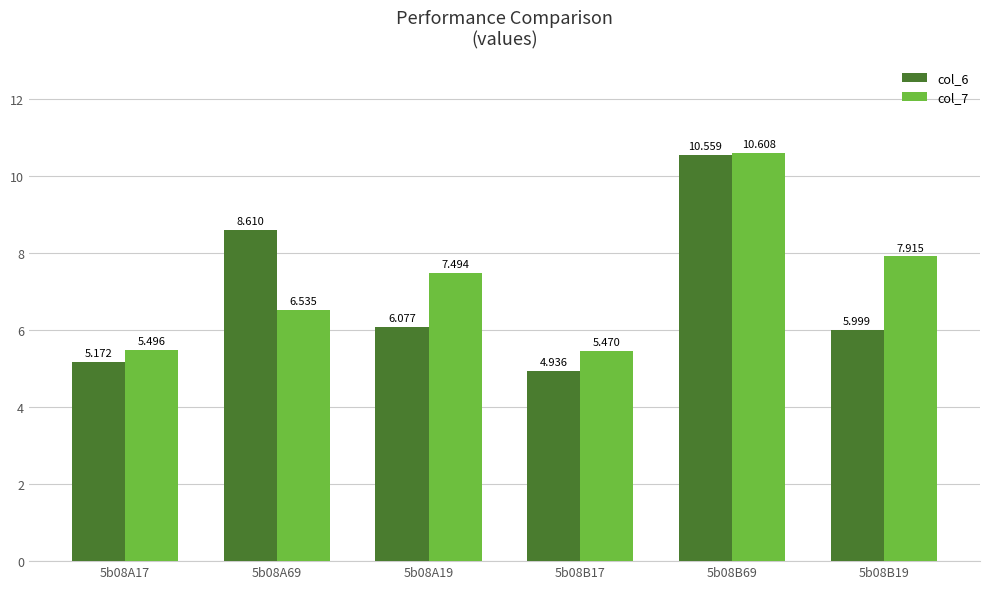

The col_6 series shows 3.3 at 5b08A17. True or false?

False